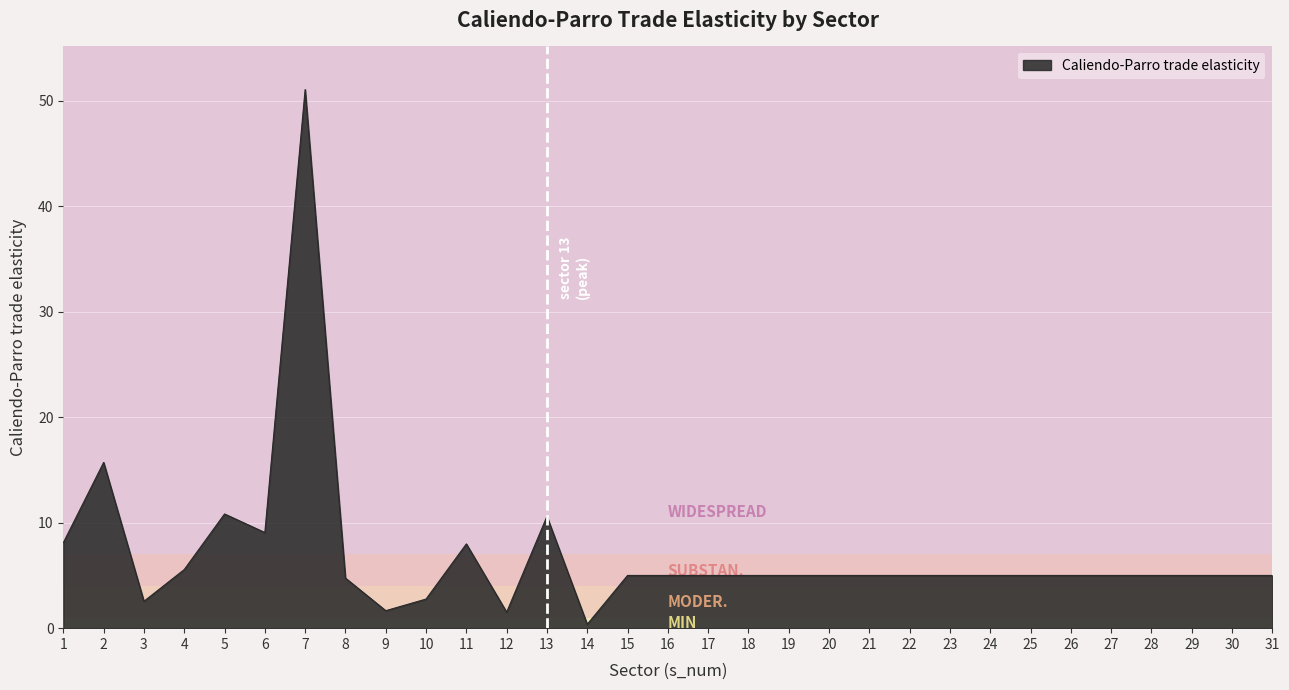

Between 13 and 26, which is larger?

13